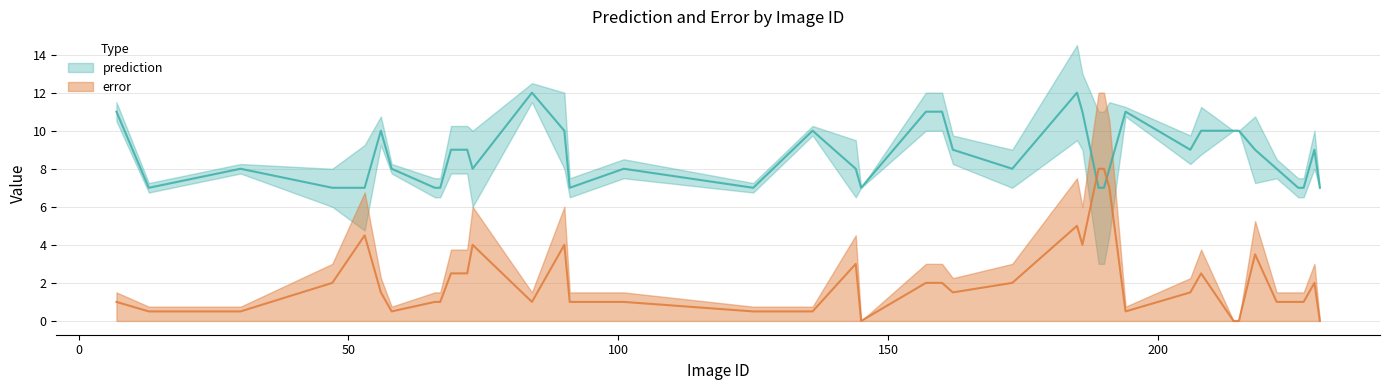

Which category has the highest value in the error series?

189